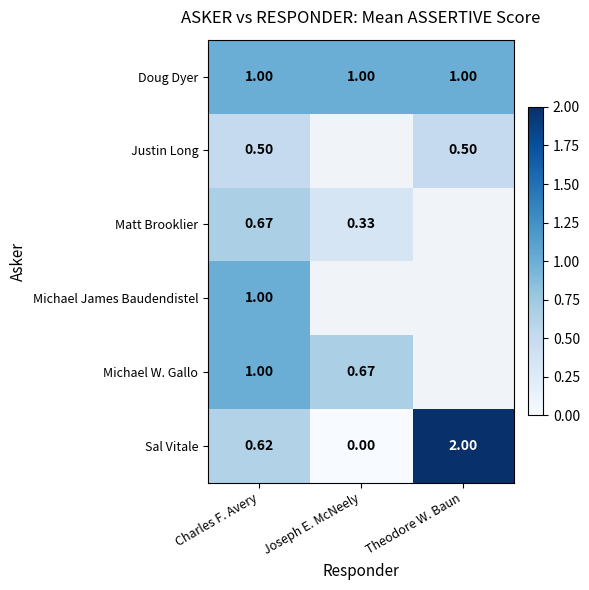

List the labels in order of Sal Vitale value, largest first.

Theodore W. Baun, Charles F. Avery, Joseph E. McNeely